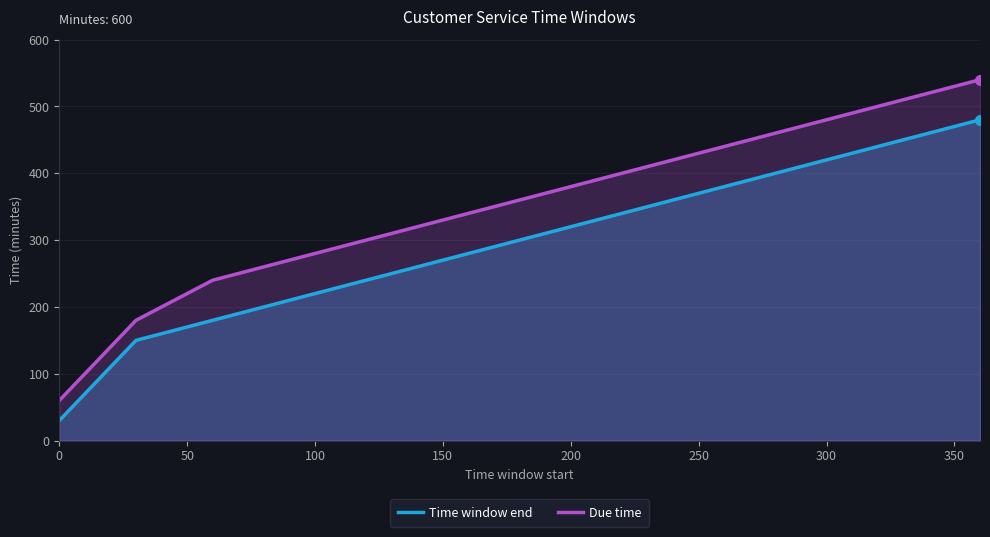

What is the greatest value displayed?

540